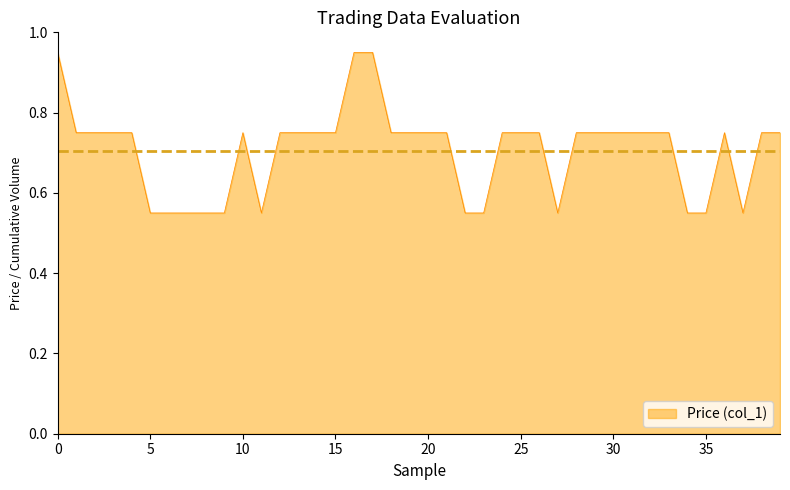

Does the chart display data point markers on the line(s)?

No